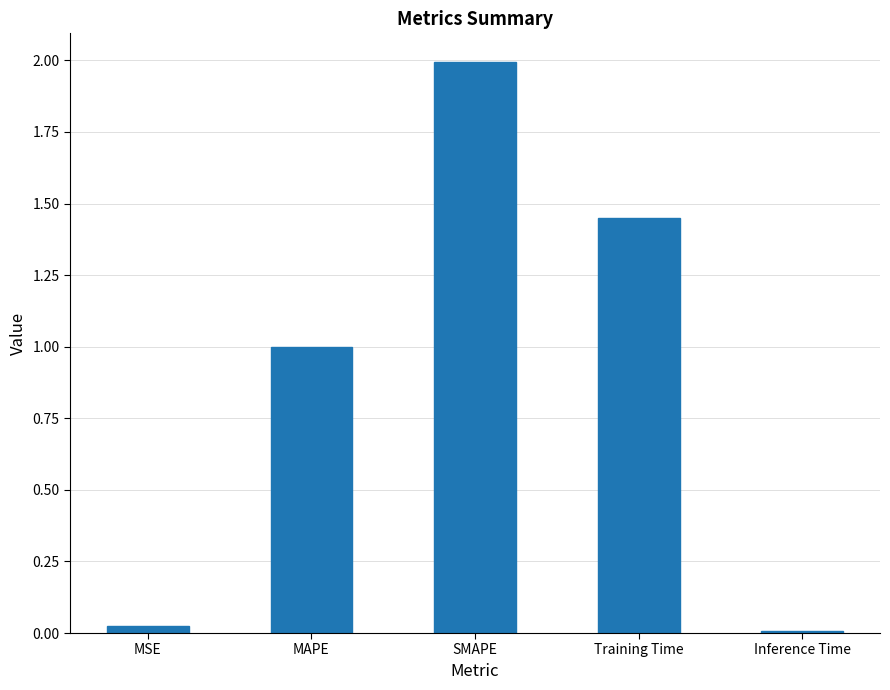

What is the average value?

0.9